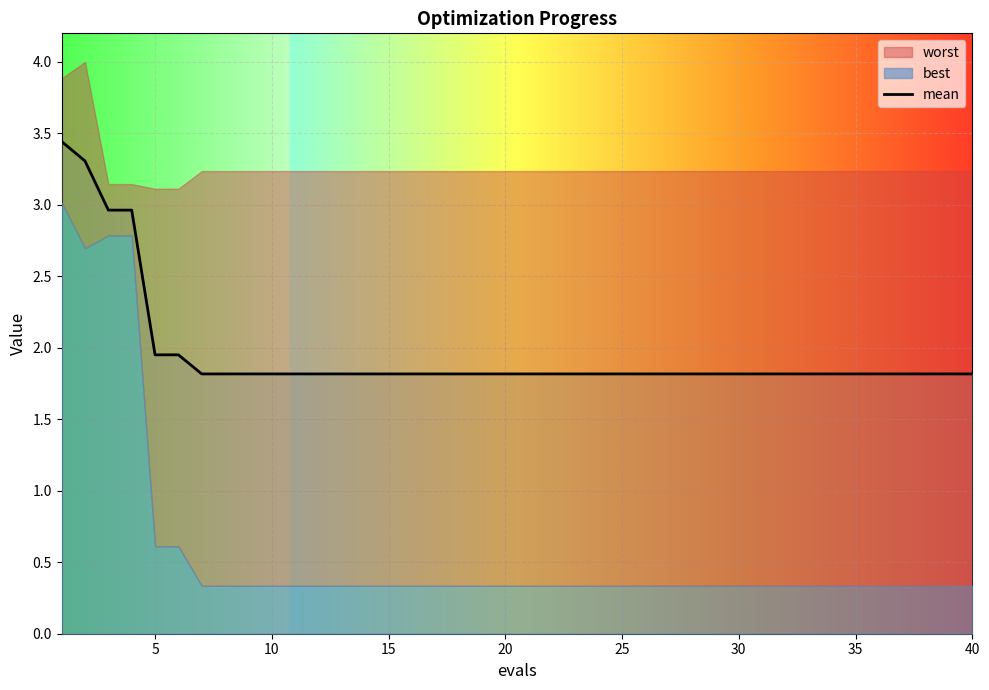

What is the minimum value for mean?

1.8